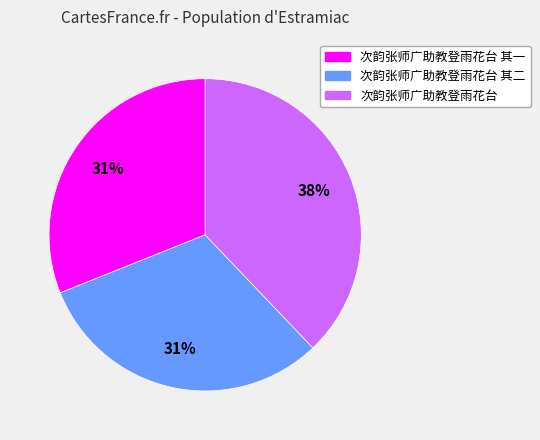

True or false: 次韵张师广助教登雨花台 其二 accounts for 31% of the total.

True